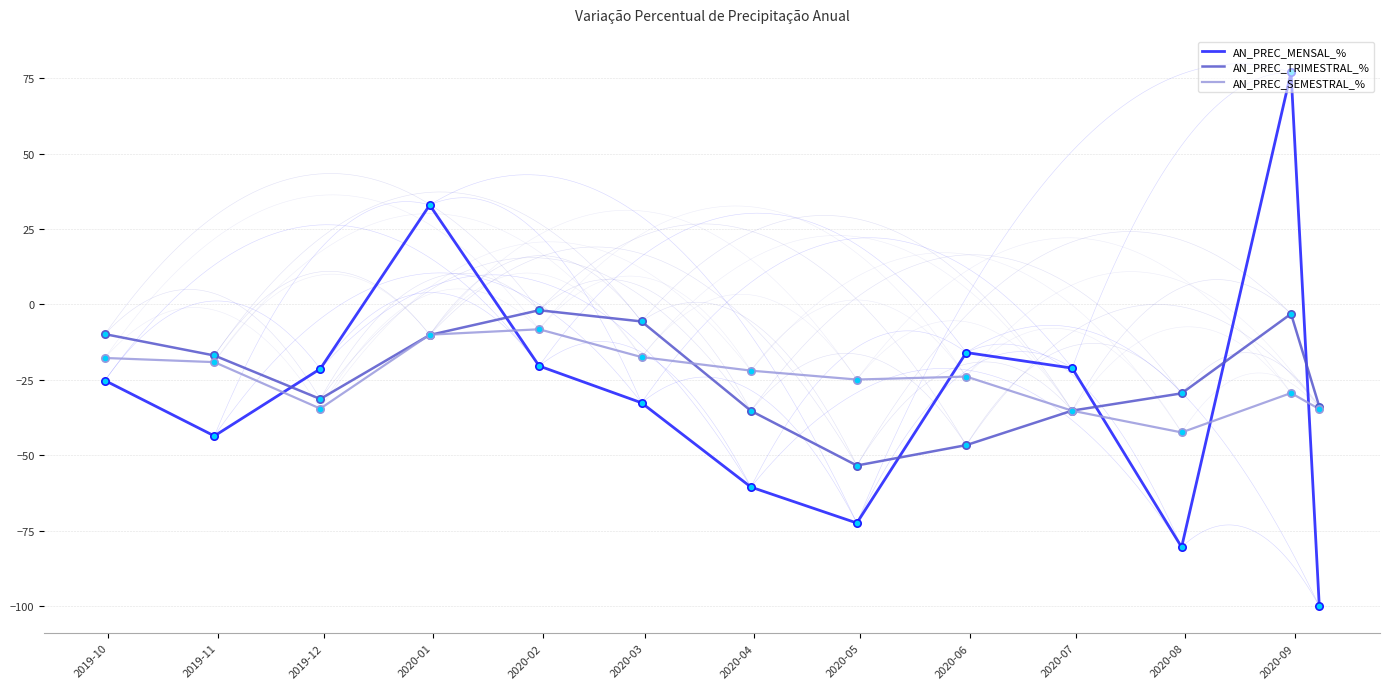

Which series contains the lowest Y value?

AN_PREC_MENSAL_%